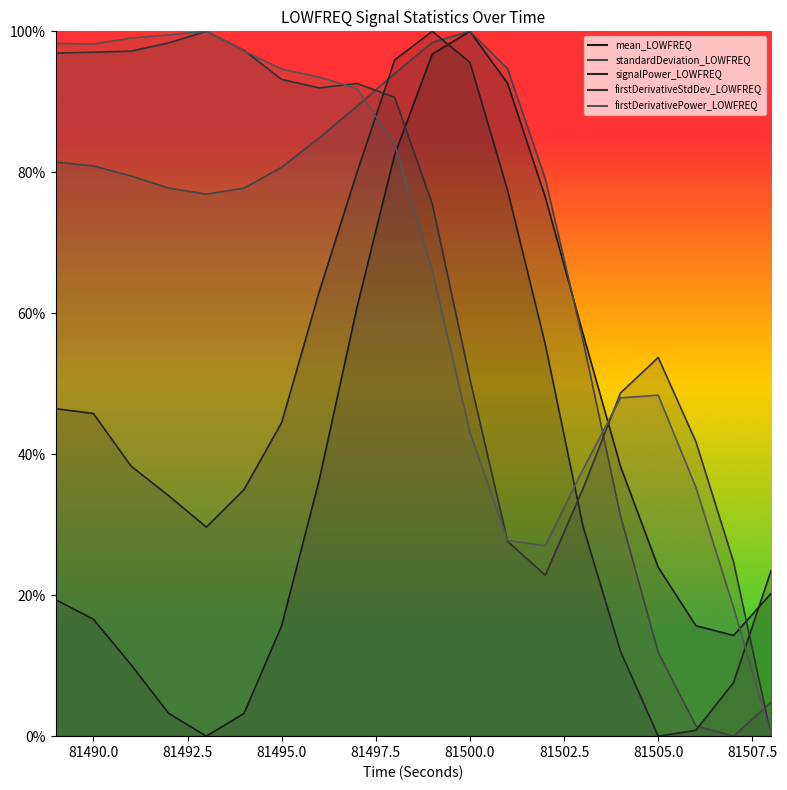

Where does the mean_LOWFREQ series first go above 23?

81496